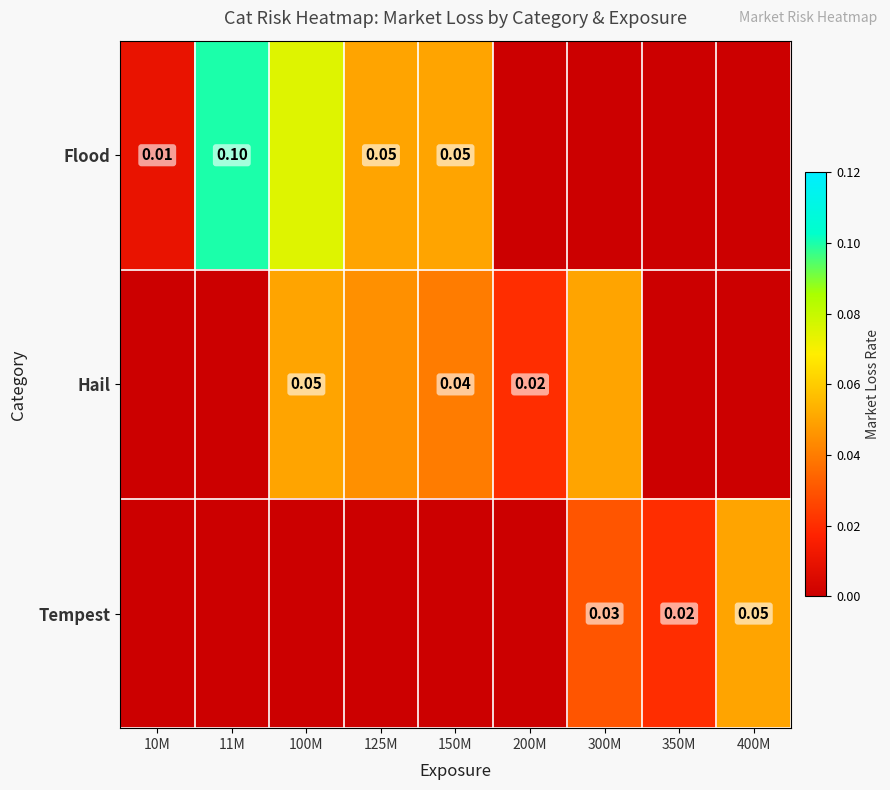

List the series in order of their overall mean, highest first.

Flood, Hail, Tempest